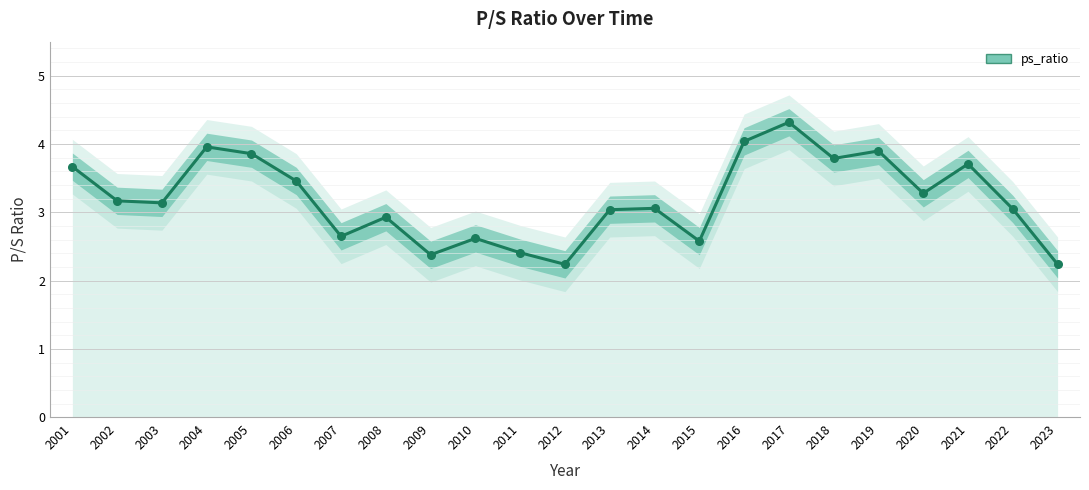

What is the ratio of the value at 2016 to the value at 2017?

0.9